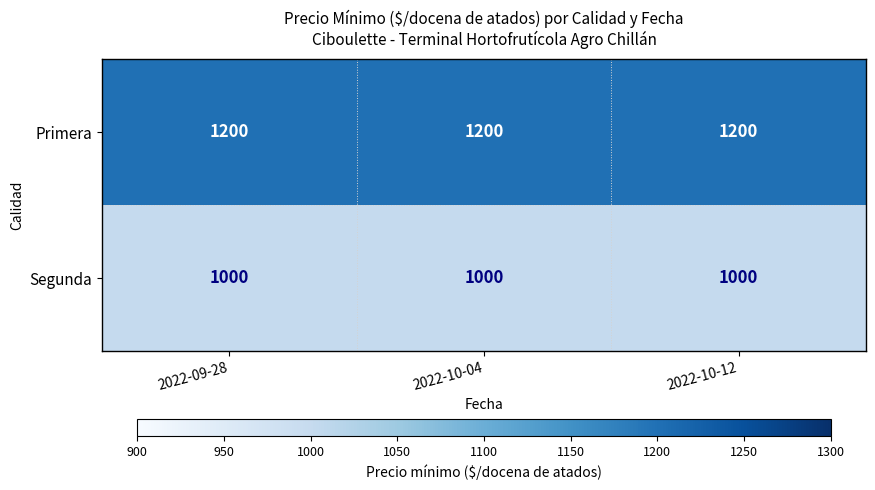

What is the minimum value for Primera?

1200